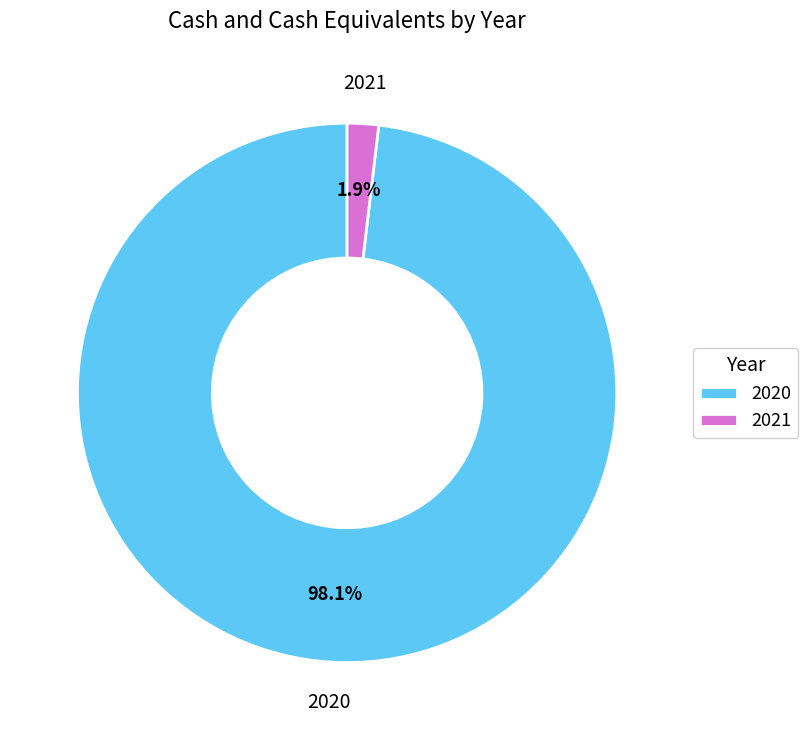

To the nearest percent, what is the combined percentage of 2020 and 2021?

100%